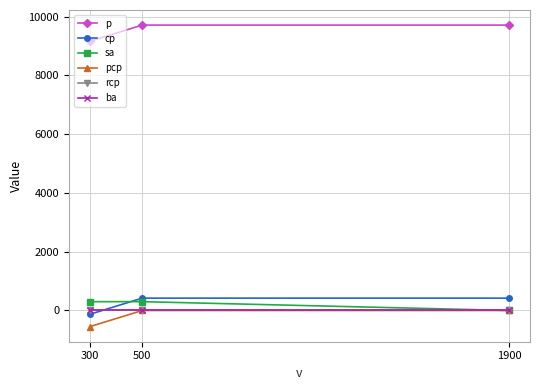

Between 500 and 1900, which is larger?

500